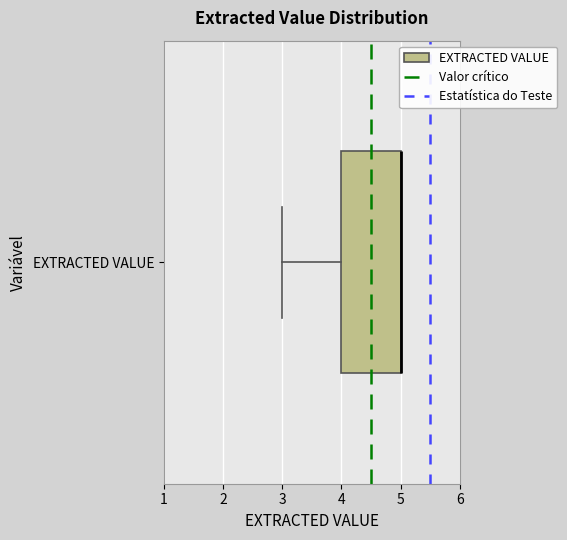

Read this box plot against the x-axis: the position of the median line, the range covered by the box, and the ends of both whiskers. The values are not printed on the chart, so give them approximately, as read against the axis.

median 5 (drawn on the box's right edge), box 4 to 5, whiskers 3 to 5